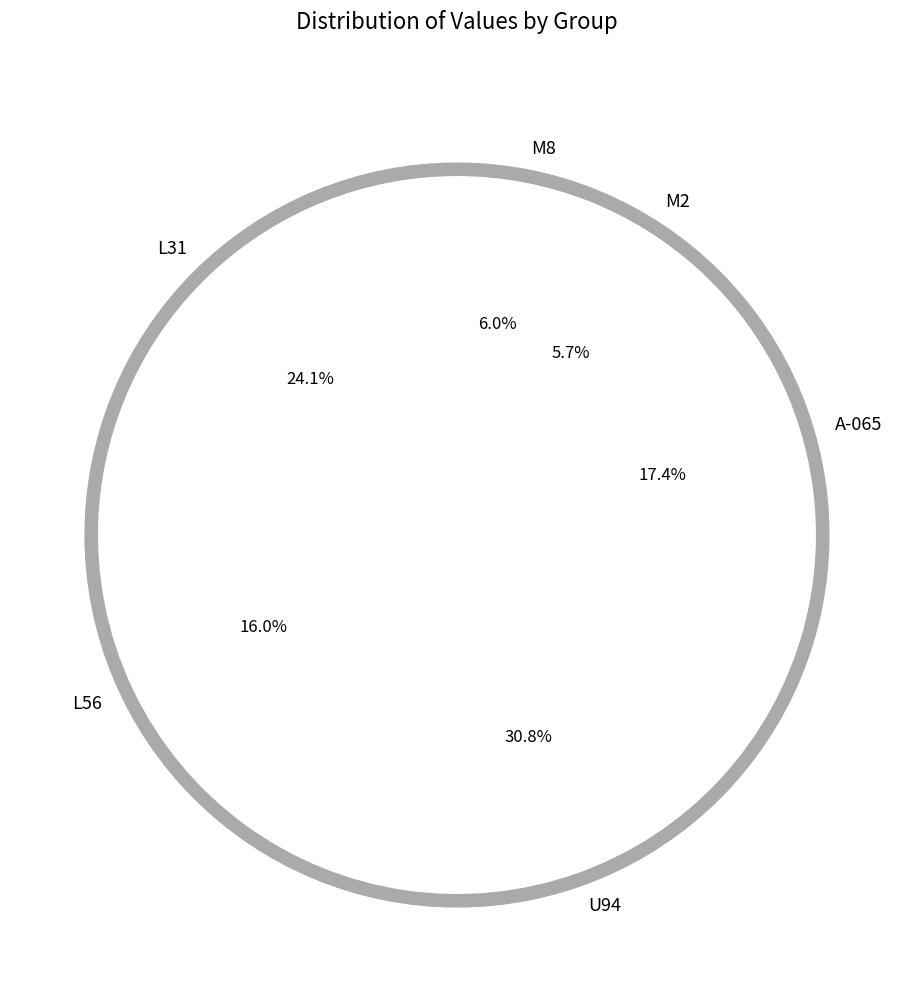

Rank the categories by value from highest to lowest.

U94, L31, A-065, L56, M8, M2